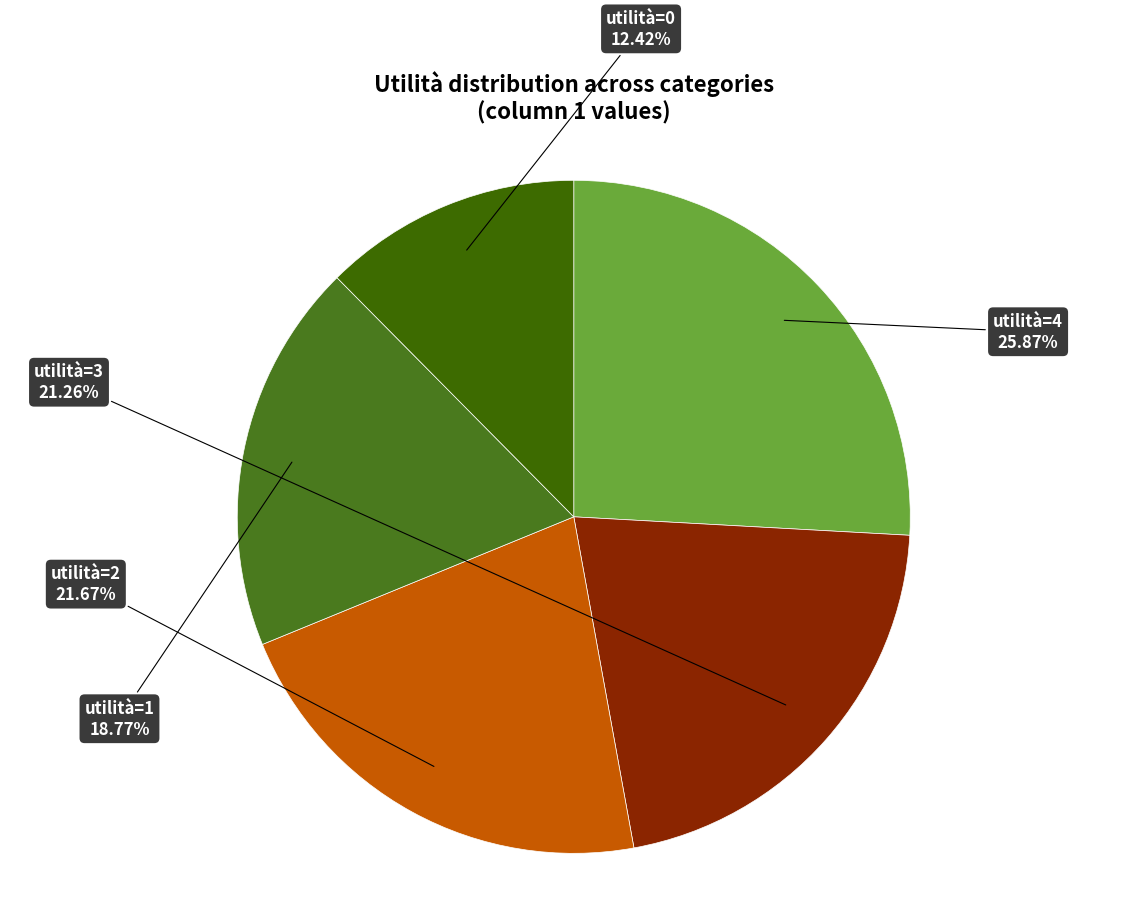

How many slices are in this pie chart?

5